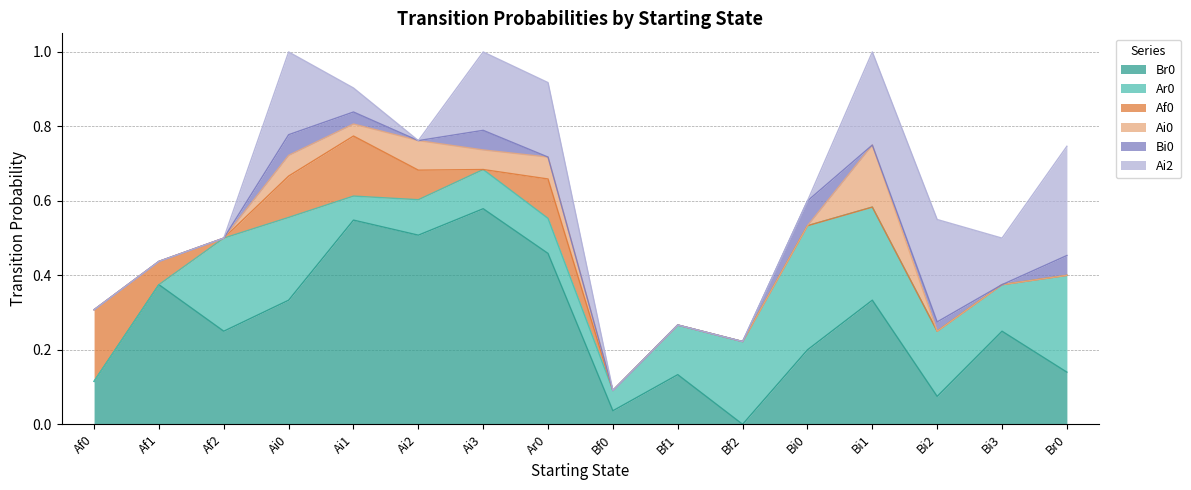

Reading right to left, transcribe all the data shown in this chart.

Br0: 0.1	0.2	0.1	0.3	0.2	0.0	0.1	0.0	0.5	0.6	0.5	0.5	0.3	0.2	0.4	0.1
Ar0: 0.3	0.1	0.2	0.2	0.3	0.2	0.1	0.1	0.1	0.1	0.1	0.1	0.2	0.2	0.0	0.0
Af0: 0.0	0.0	0.0	0.0	0.0	0.0	0.0	0.0	0.1	0.0	0.1	0.2	0.1	0.0	0.1	0.2
Ai0: 0.0	0.0	0.0	0.2	0.0	0.0	0.0	0.0	0.1	0.1	0.1	0.0	0.1	0.0	0.0	0.0
Bi0: 0.1	0.0	0.0	0.0	0.1	0.0	0.0	0.0	0.0	0.1	0.0	0.0	0.1	0.0	0.0	0.0
Ai2: 0.3	0.1	0.3	0.2	0.0	0.0	0.0	0.0	0.2	0.2	0.0	0.1	0.2	0.0	0.0	0.0